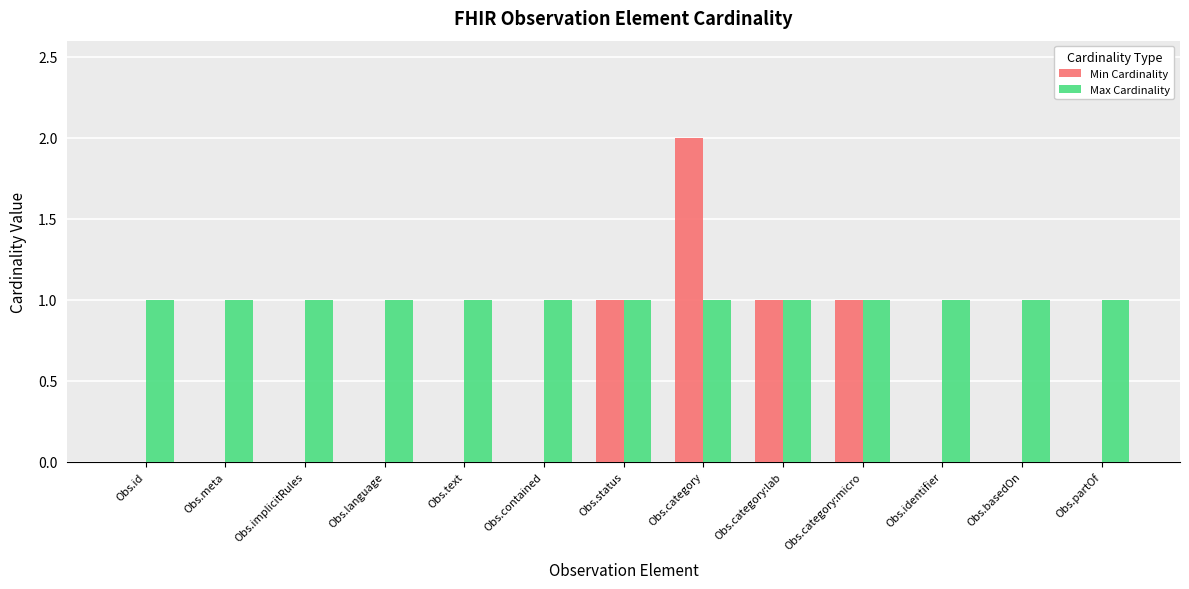

At which category does the chart reach its peak across all series?

Obs.category